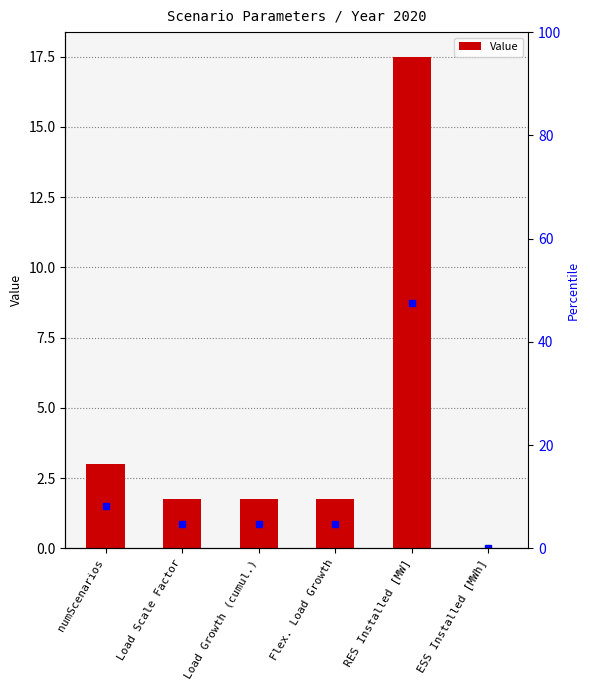

List the labels in order of value, largest first.

RES Installed [MW], numScenarios, Load Scale Factor, Load Growth (cumul.), Flex. Load Growth, ESS Installed [MWh]